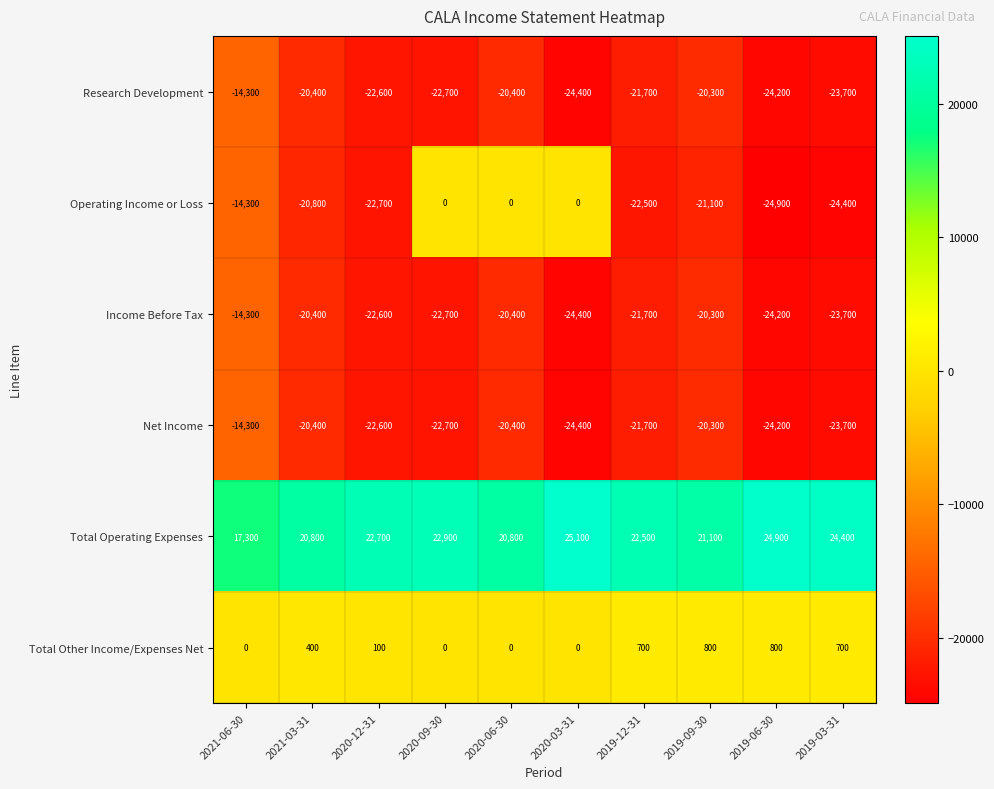

What is the minimum value shown in the chart?

-24900